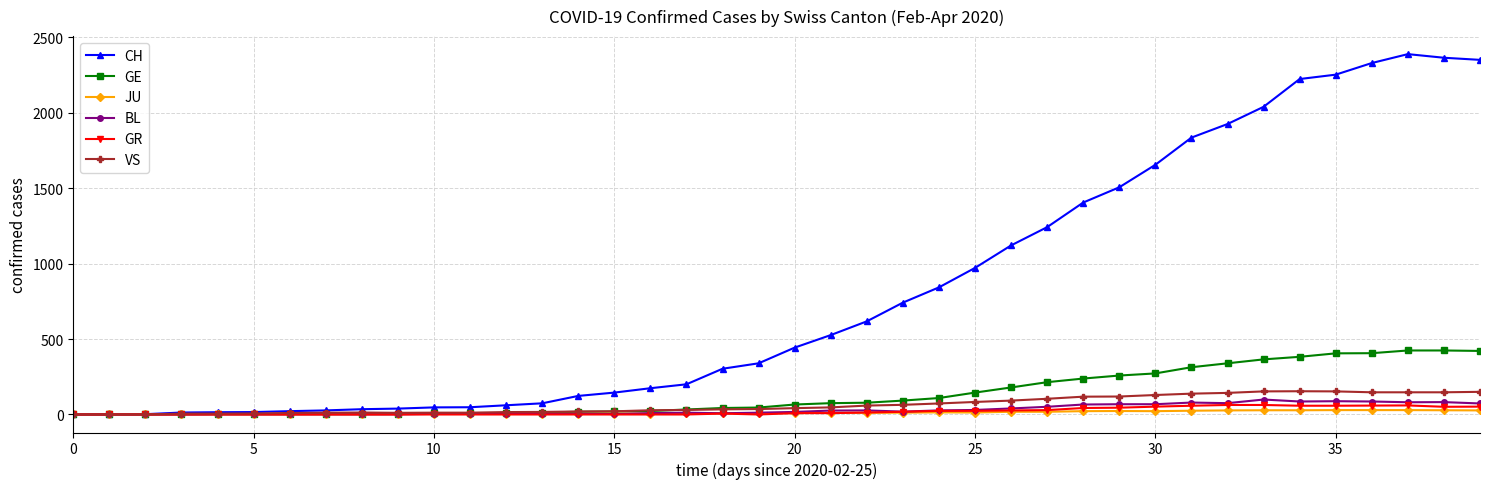

Which series has the largest range (max minus min)?

CH